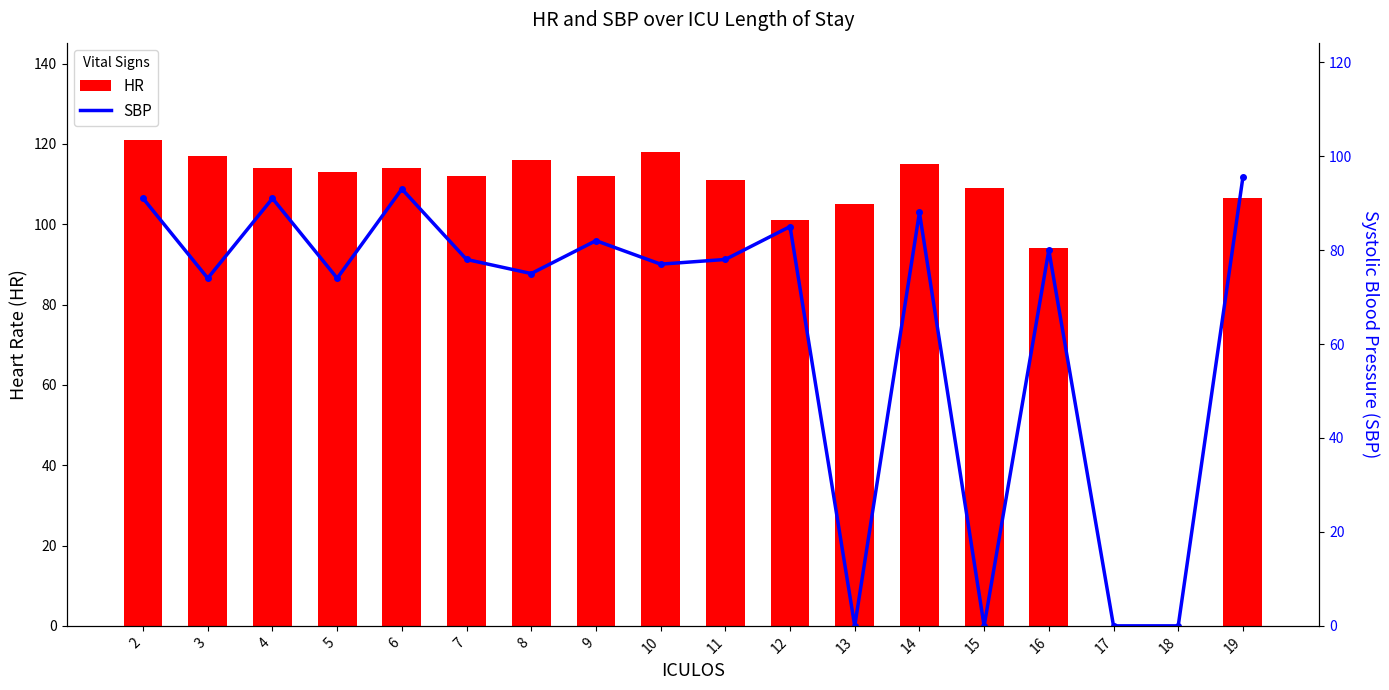

What is the value of the SBP bar at the 7th from the left?

75.0